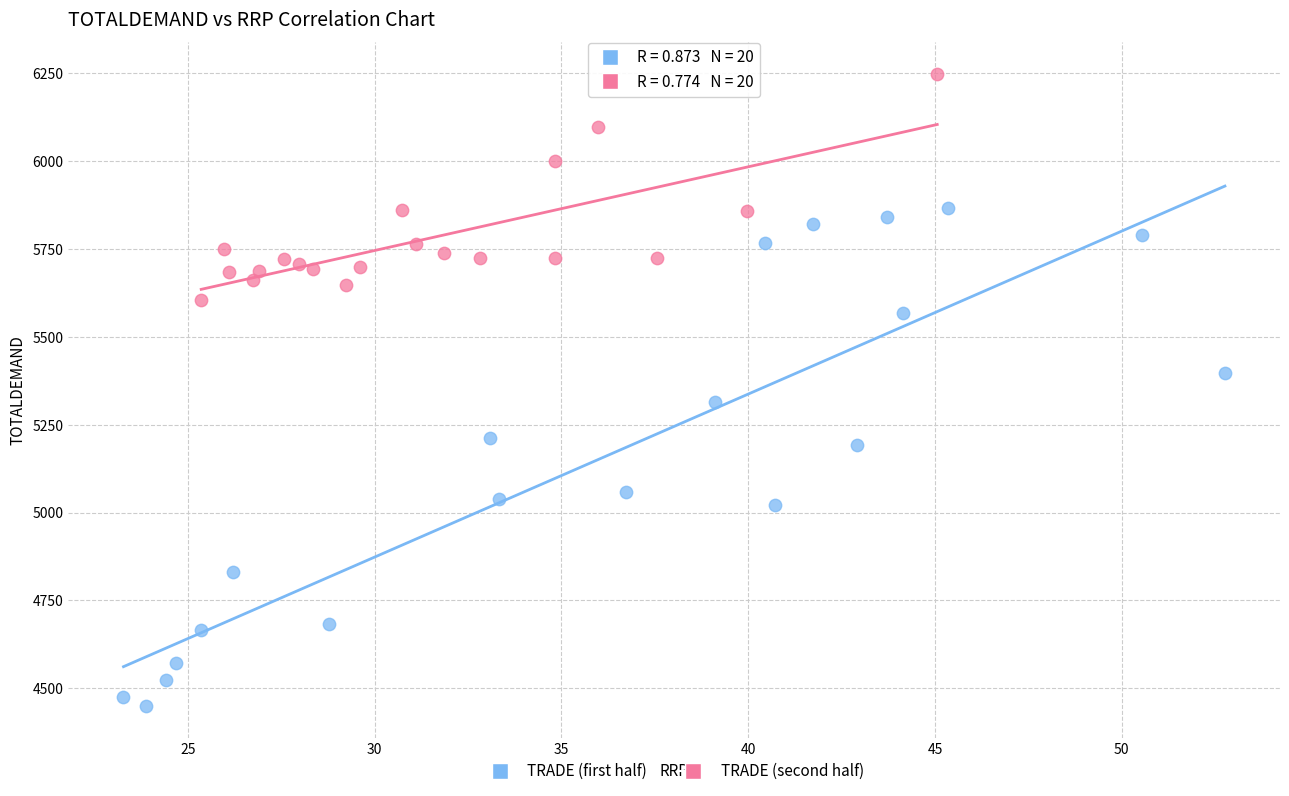

Which series contains the lowest Y value?

TRADE (first half)